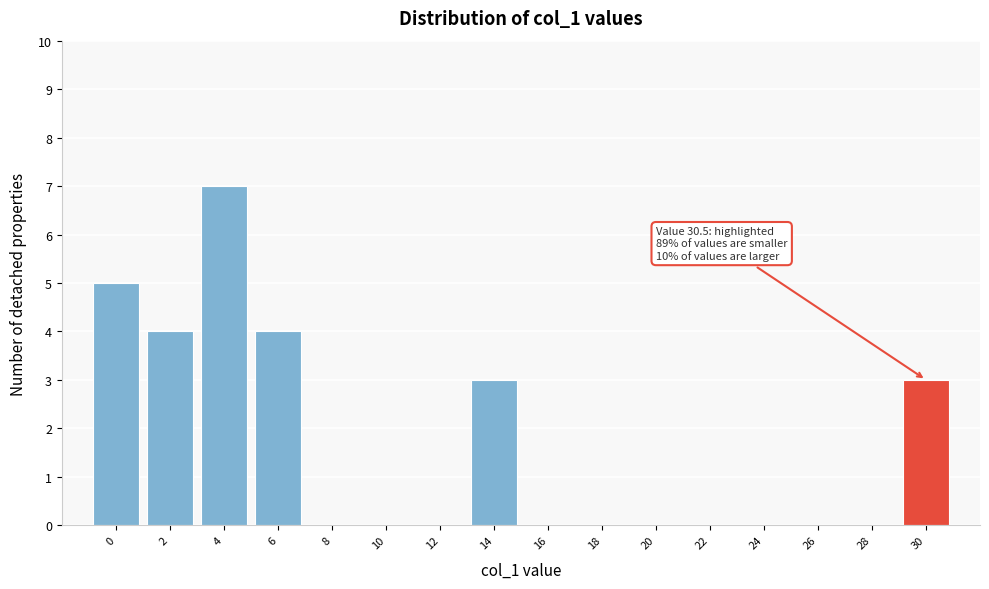

Reading right to left, what are all the values shown in this chart?

30=3	28=0	26=0	24=0	22=0	20=0	18=0	16=0	14=3	12=0	10=0	8=0	6=4	4=7	2=4	0=5